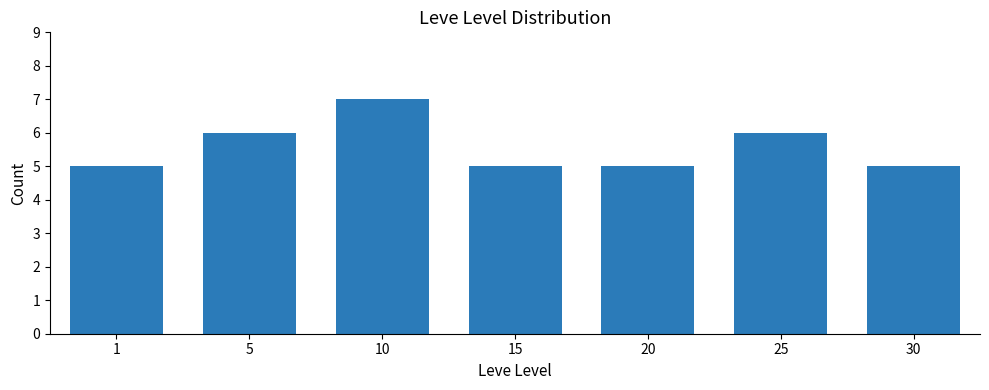

Reading left to right, list all the values displayed in this chart.

5	6	7	5	5	6	5